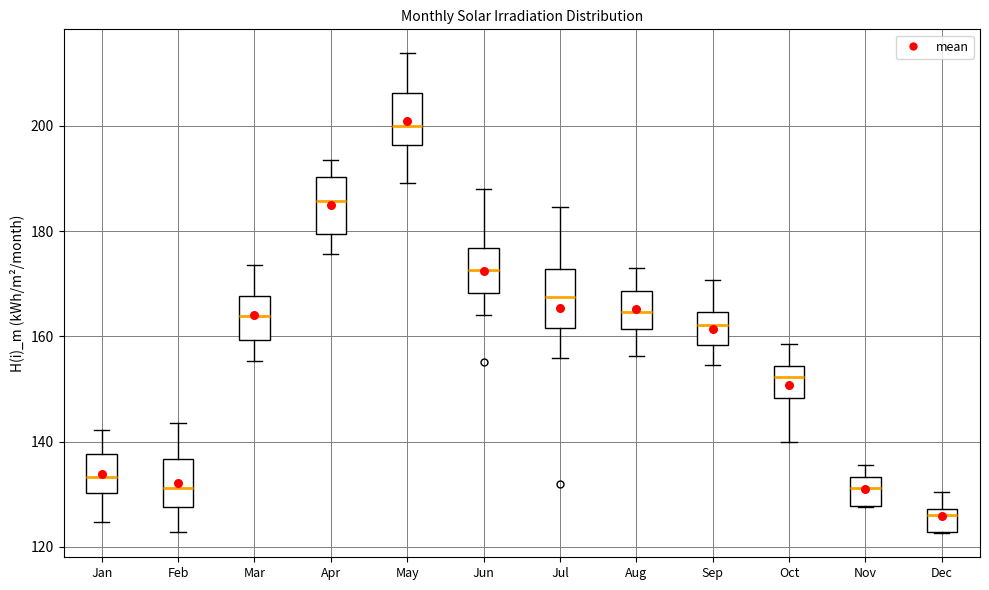

Where does the upper whisker of the box for Nov end on the y-axis? The values are not printed on the chart, so give them approximately, as read against the axis.

136